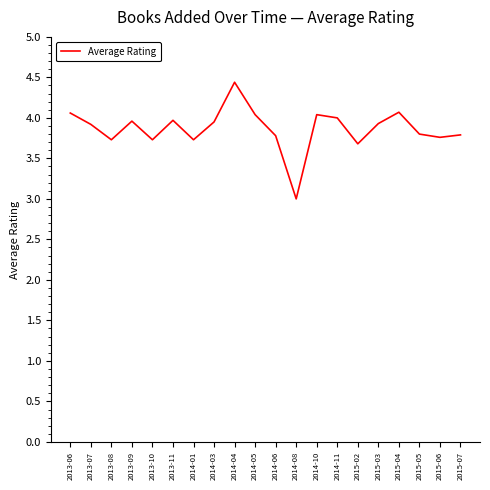

What is the minimum value shown in the chart?

3.0